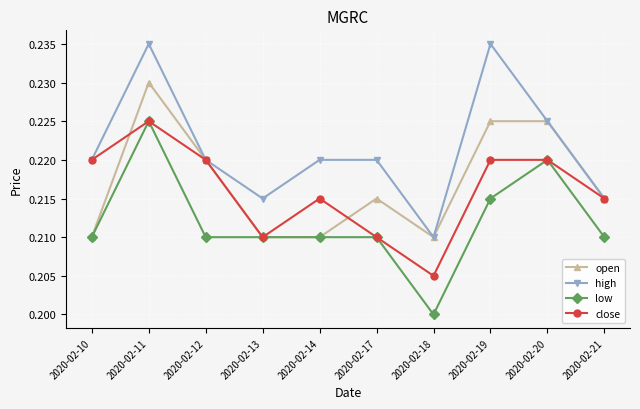

Which series changed the most between 2020-02-12 and 2020-02-14?

open